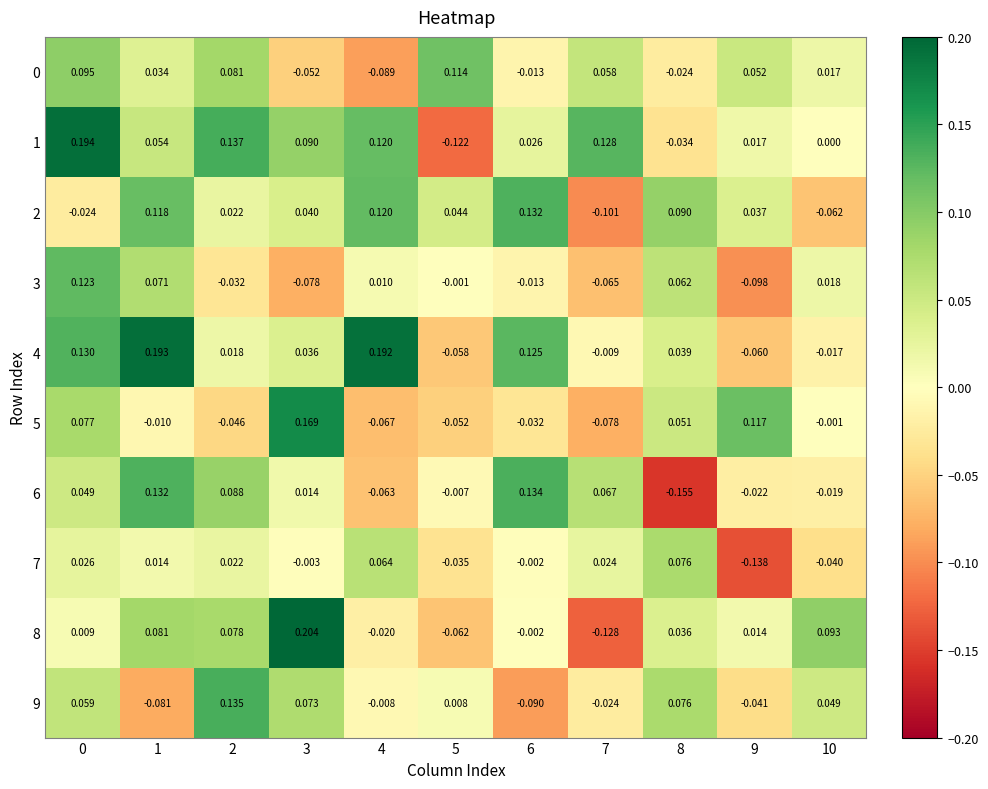

Is the value of 1 at 7 greater than the value of 5 at 9?

Yes